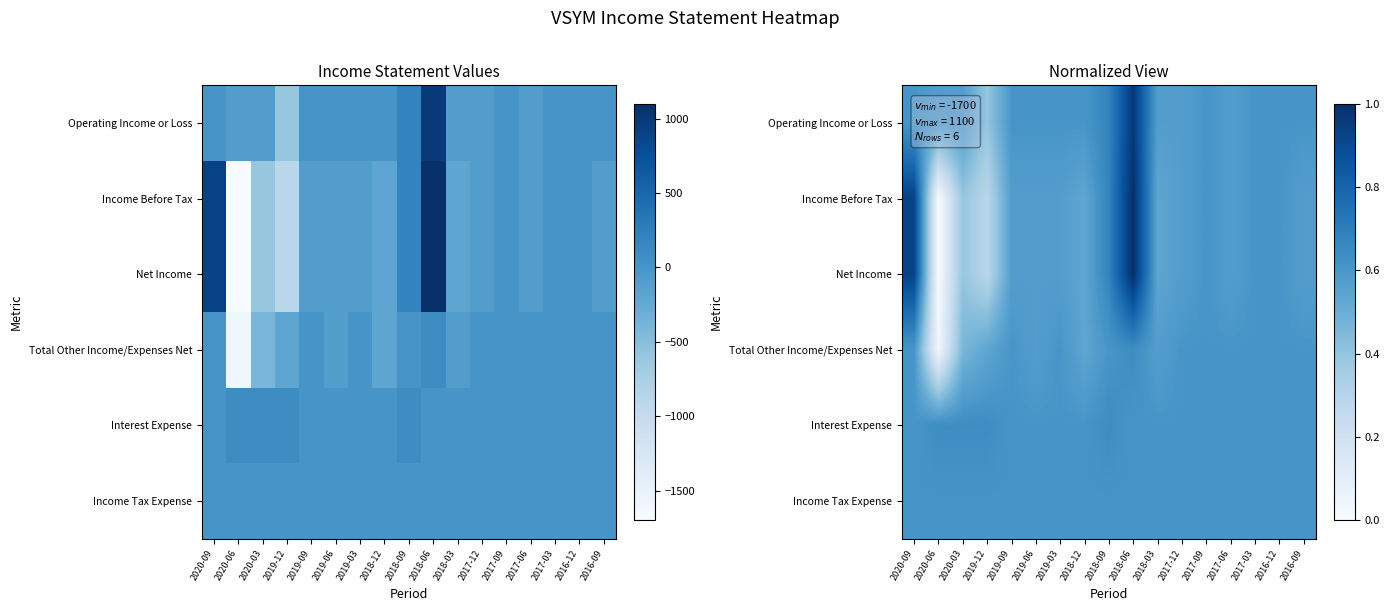

Which has a higher value, 2017-09 or 2018-12?

2017-09